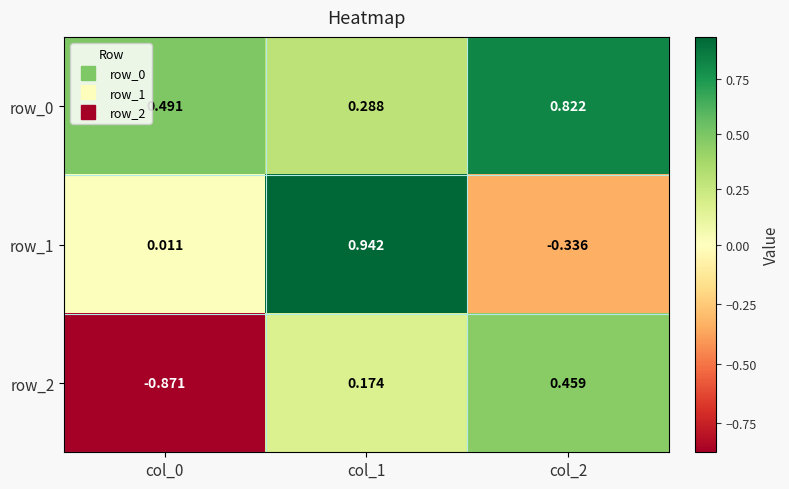

What is the sum of all row_0 values?

1.6